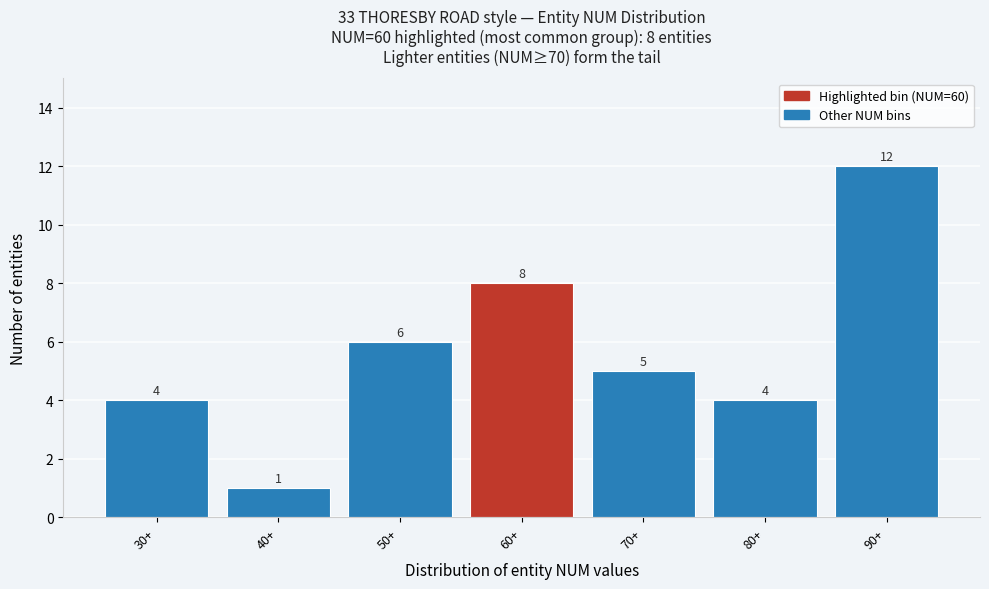

Reading left to right, list all the values displayed in this chart.

4	1	6	8	5	4	12